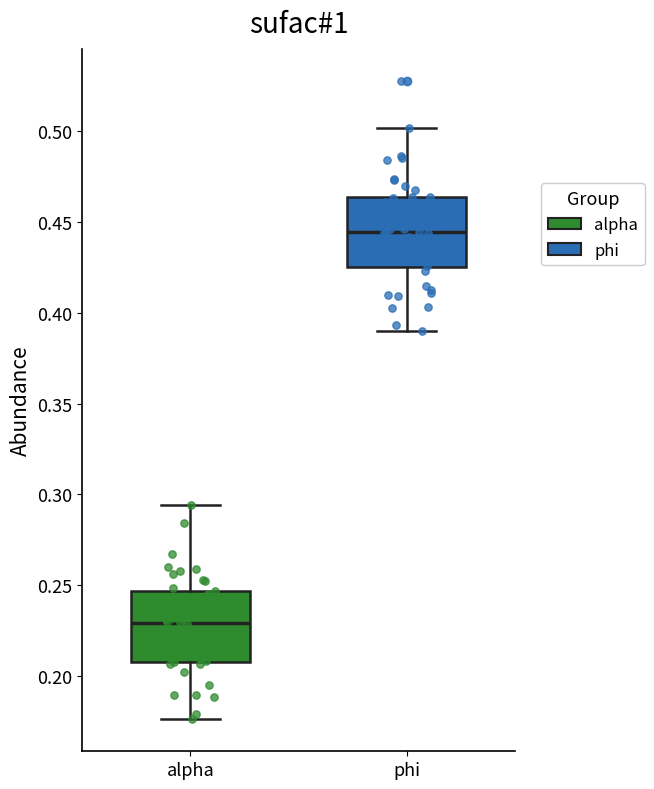

Reading left to right, transcribe this box plot: for each box, give where its median line is, the range the box spans, and where its two whiskers end, as read against the y-axis. The values are not printed on the chart, so give them approximately, as read against the axis.

alpha: median 0.230, box 0.210 to 0.245, whiskers 0.175 to 0.295
phi: median 0.445, box 0.425 to 0.465, whiskers 0.390 to 0.500